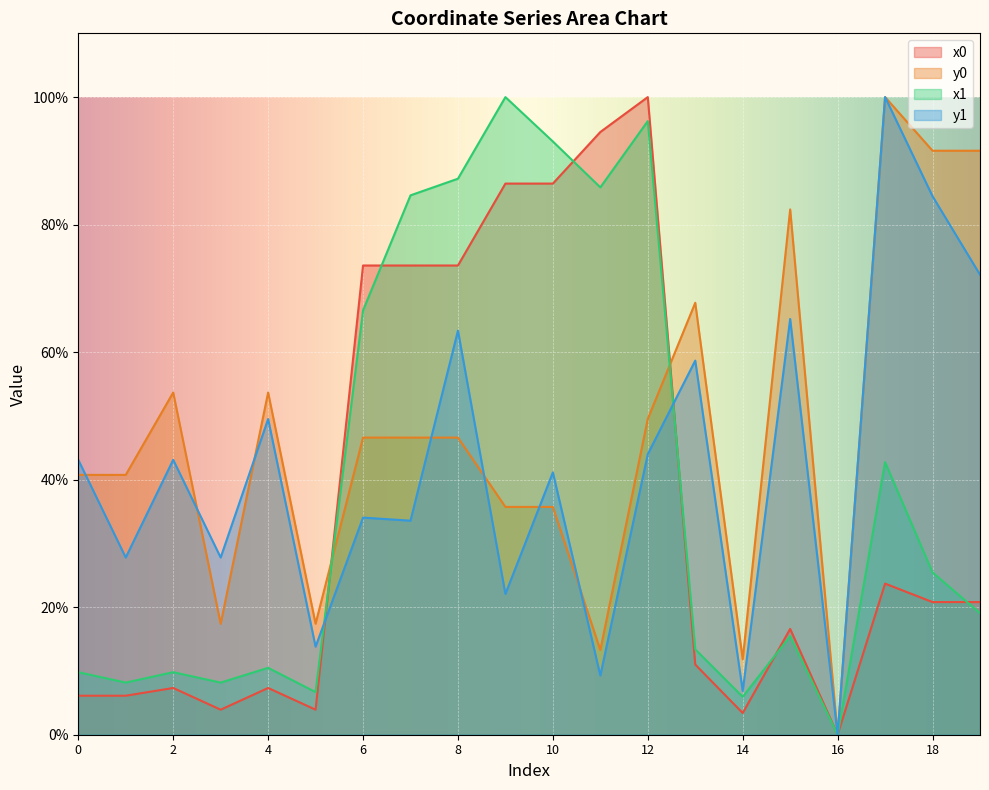

What is the difference between the maximum and minimum values in the y0 series?

100.0